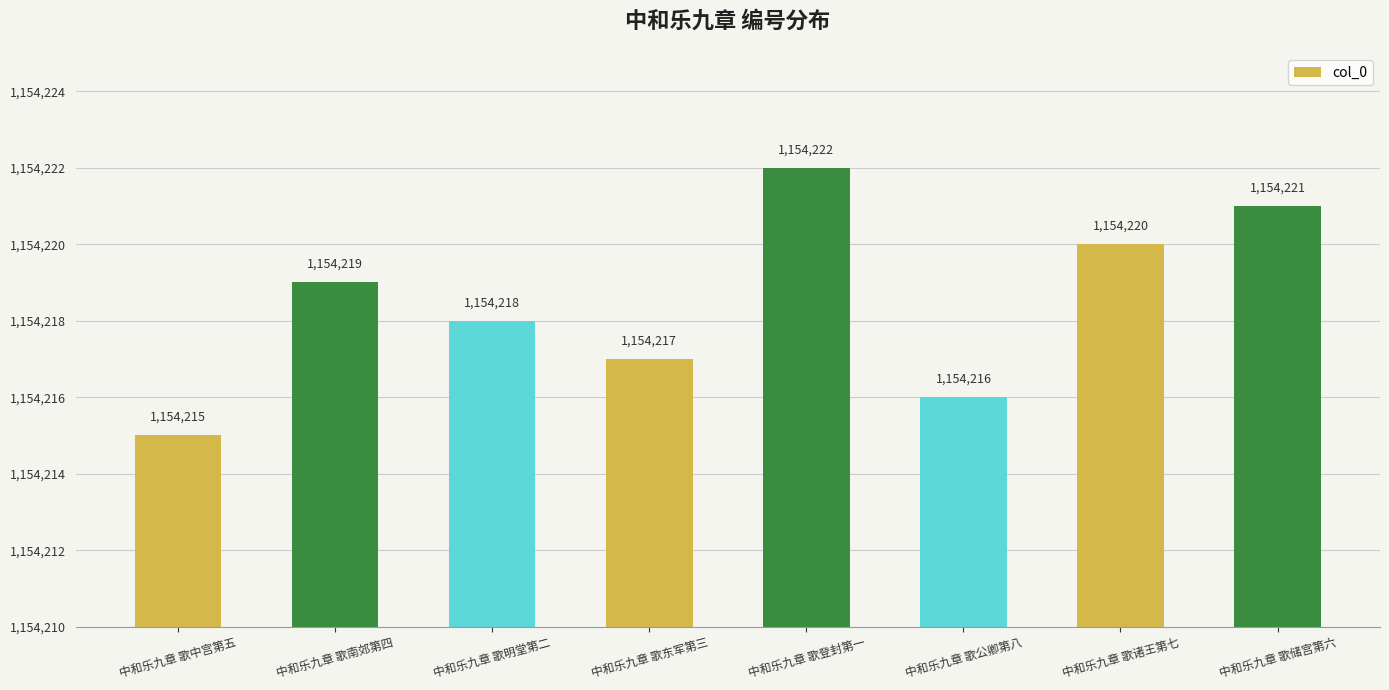

Rank the categories by value from lowest to highest.

中和乐九章 歌中宫第五, 中和乐九章 歌公卿第八, 中和乐九章 歌东军第三, 中和乐九章 歌明堂第二, 中和乐九章 歌南郊第四, 中和乐九章 歌诸王第七, 中和乐九章 歌储宫第六, 中和乐九章 歌登封第一